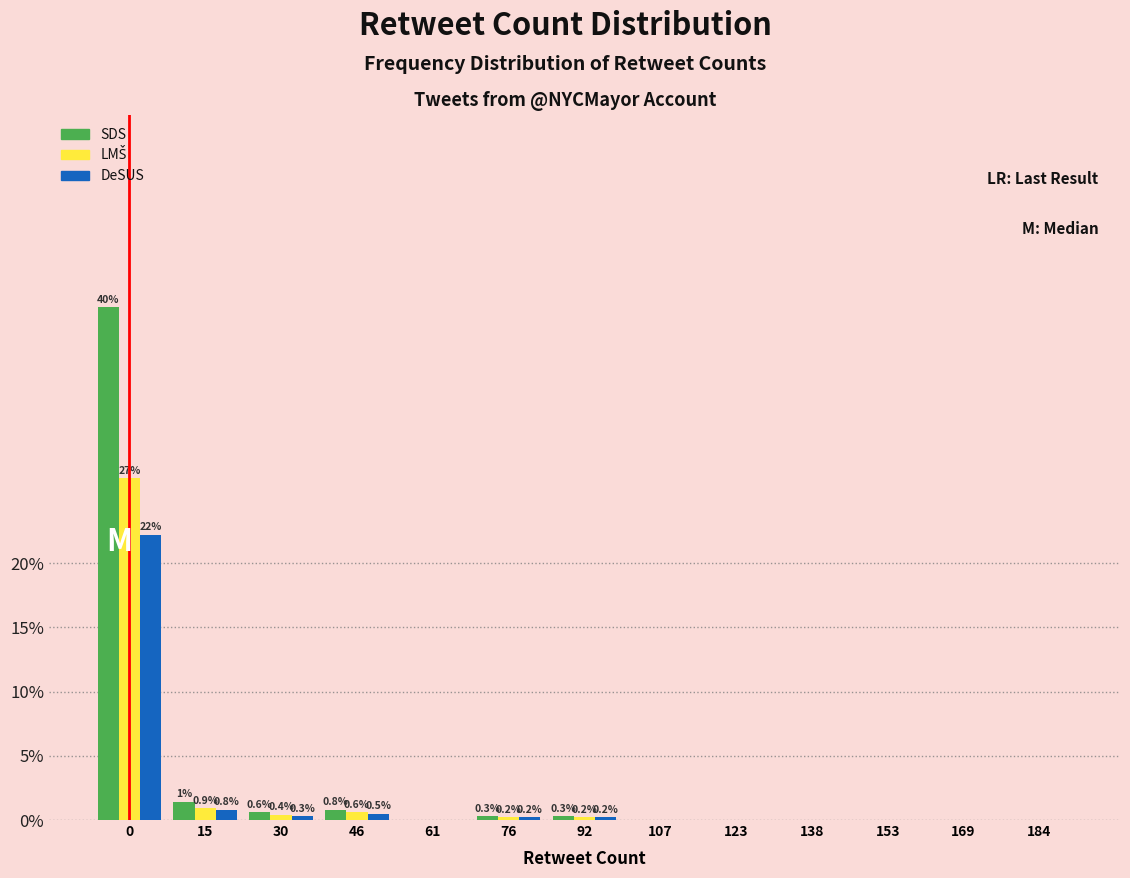

The DeSUS series shows 0.5 at 46. True or false?

True